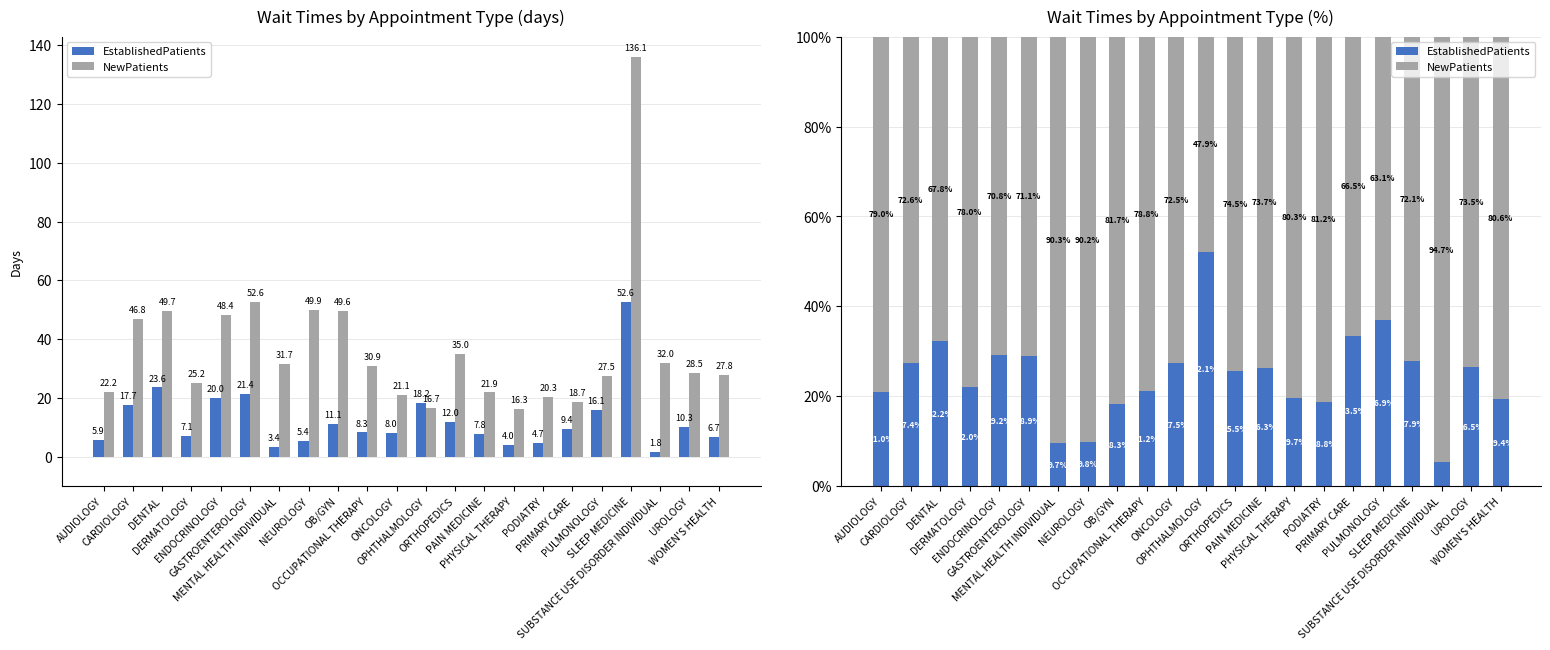

Is it true that NewPatients equals 66.2 at OPHTHALMOLOGY?

False